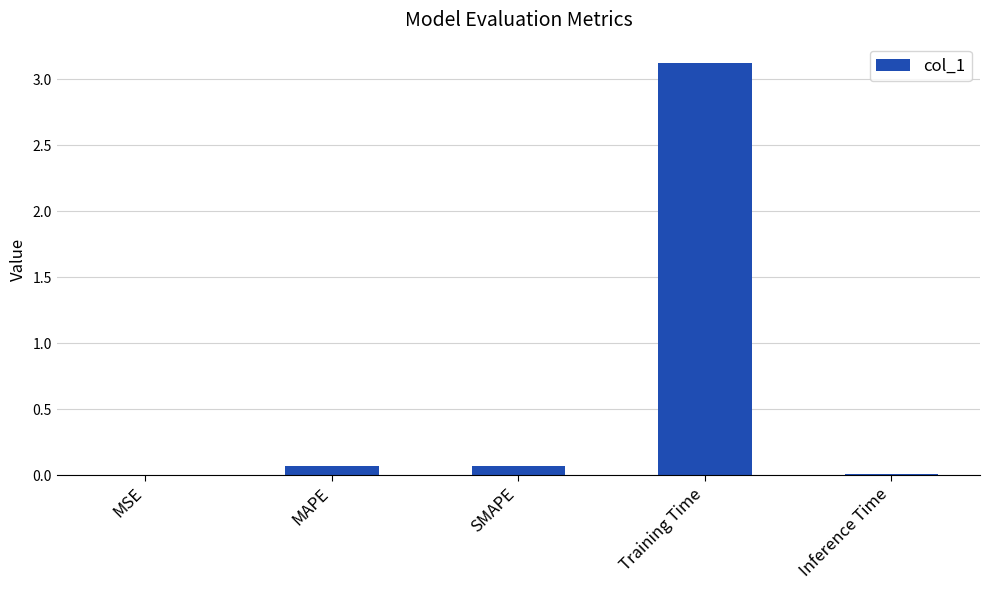

Which label corresponds to the largest value in the chart?

Training Time